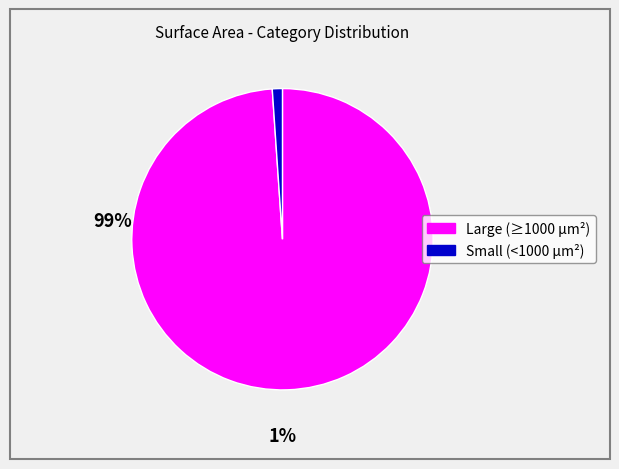

Does any single category account for the majority?

Yes